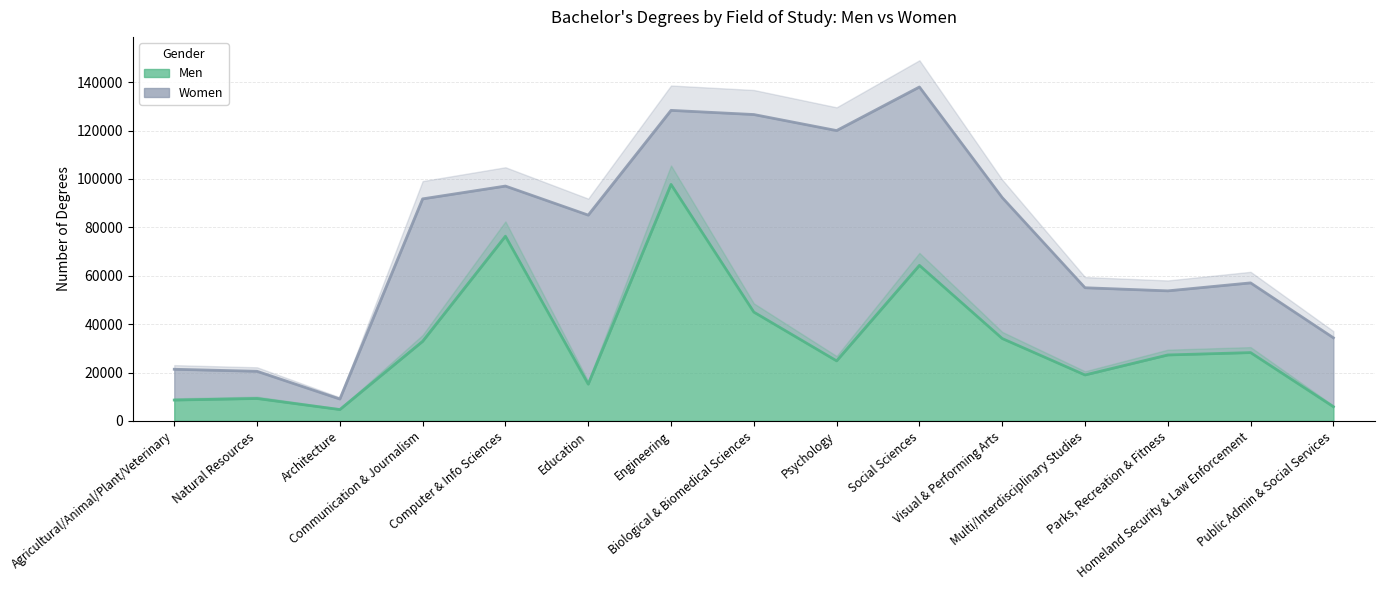

At how many categories does at least one series exceed 42329?

8